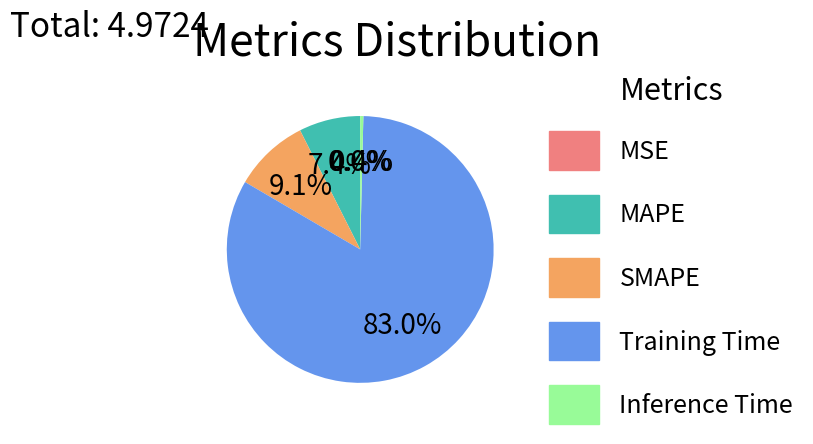

To the nearest percent, what is the difference between the largest and smallest slice percentages?

83%